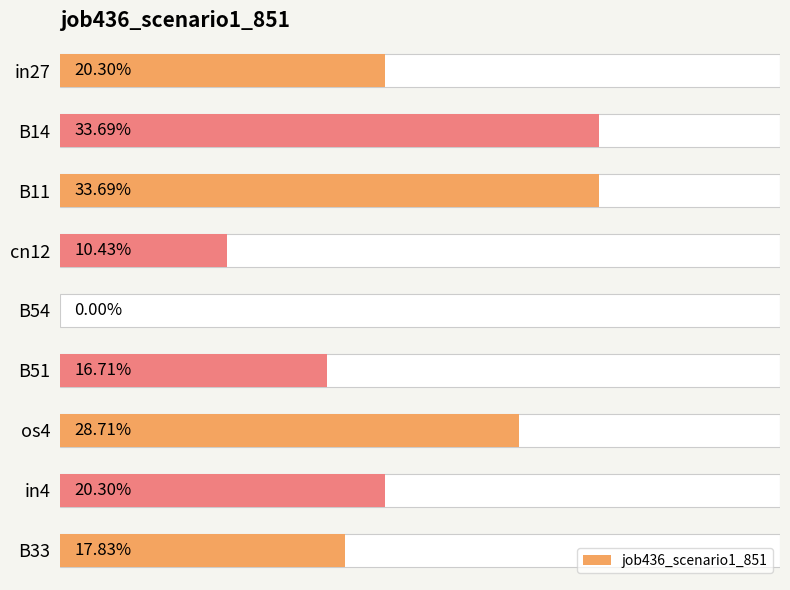

What is the maximum value shown in the chart?

0.3